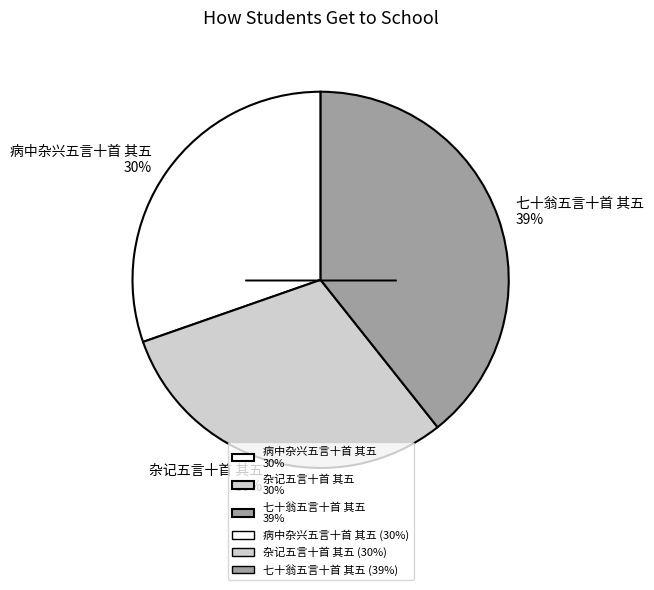

To the nearest percent, what is the difference between the 七十翁五言十首 其五 and 杂记五言十首 其五 slice percentages?

9%